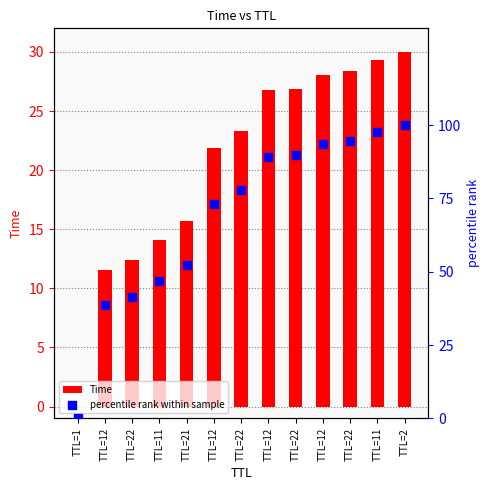

Which series has the largest Y range (max minus min)?

percentile rank within sample